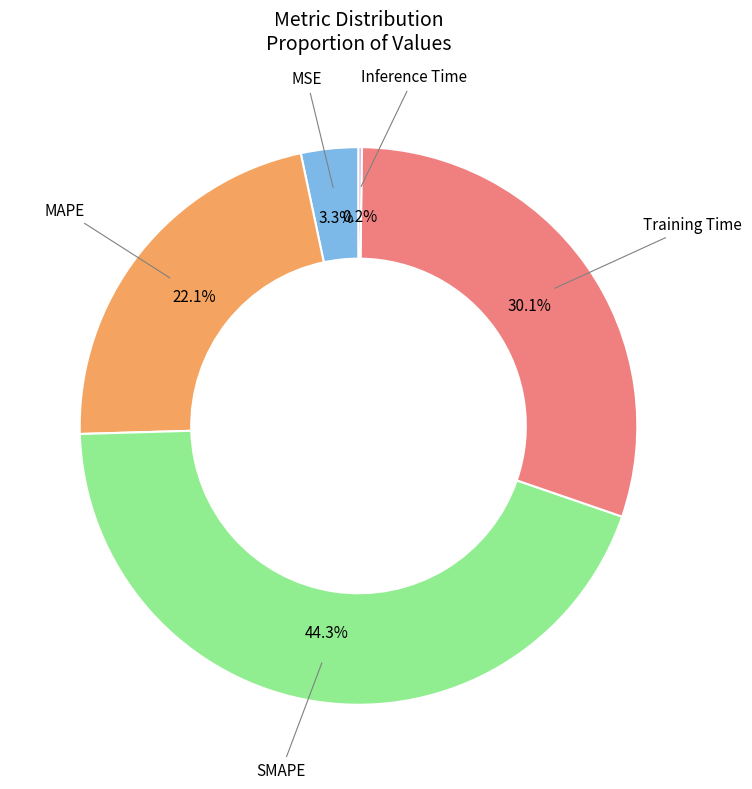

Does any single category account for the majority?

No